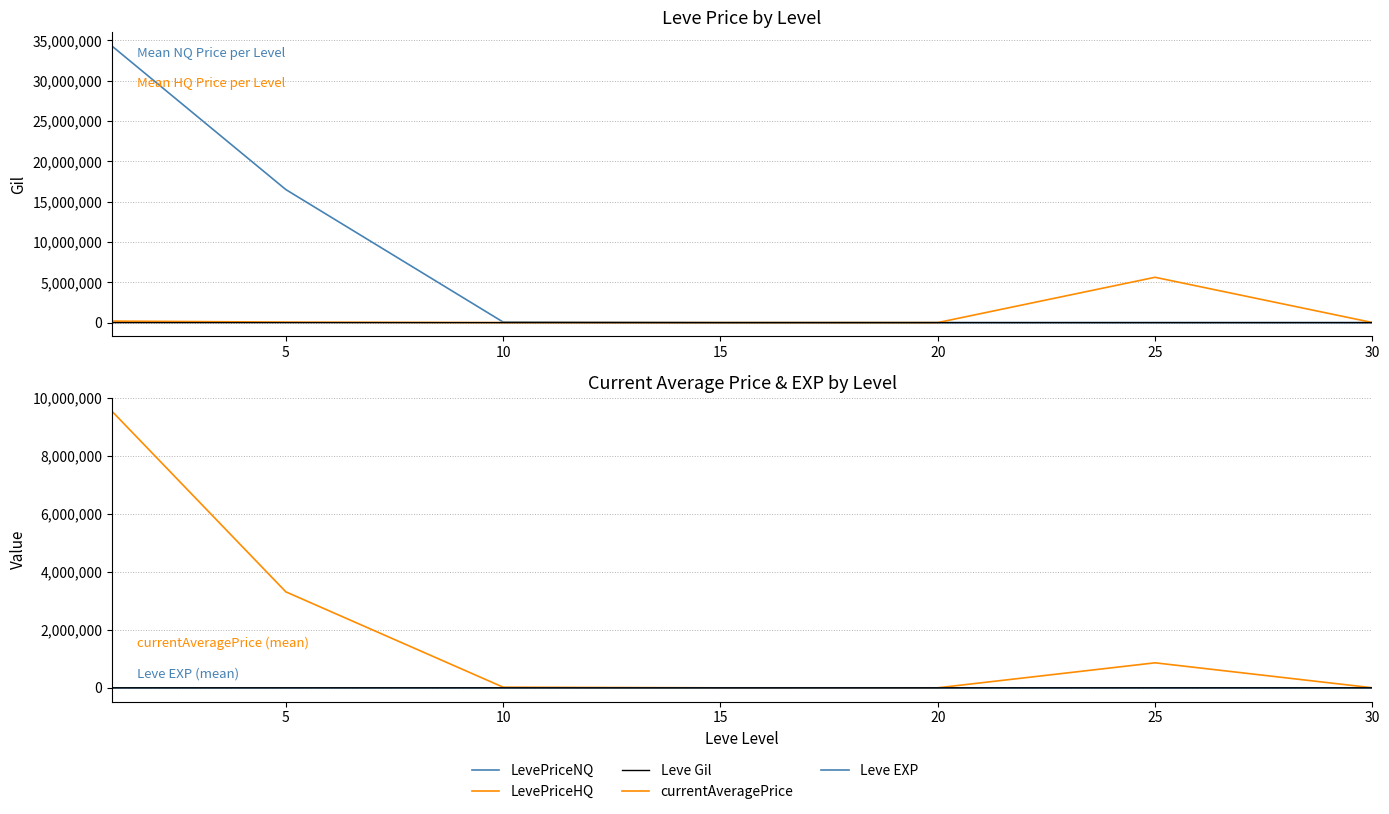

True or false: LevePriceHQ and Leve Gil cross at least once.

False